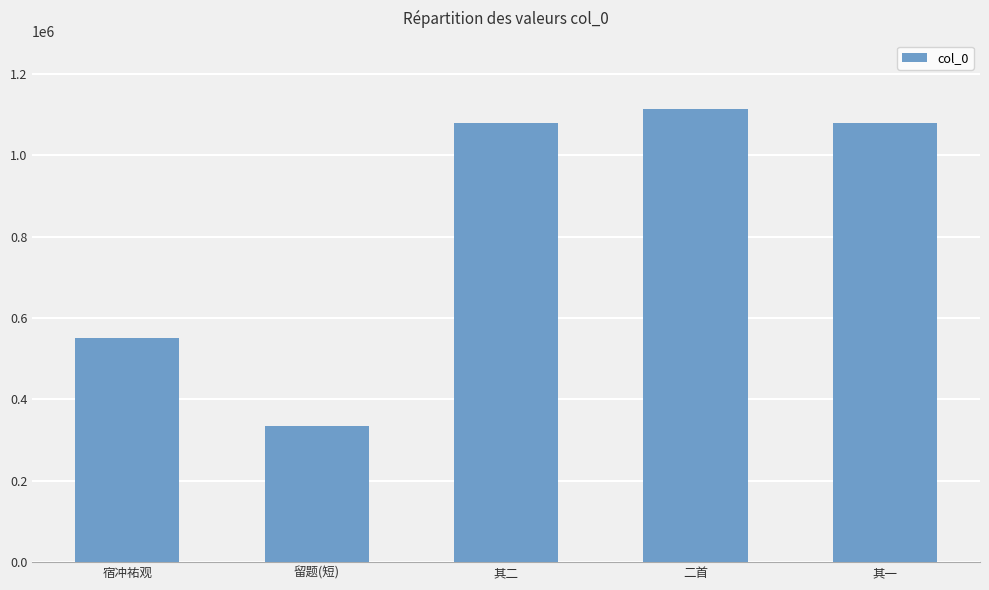

What is the greatest value displayed?

1114063